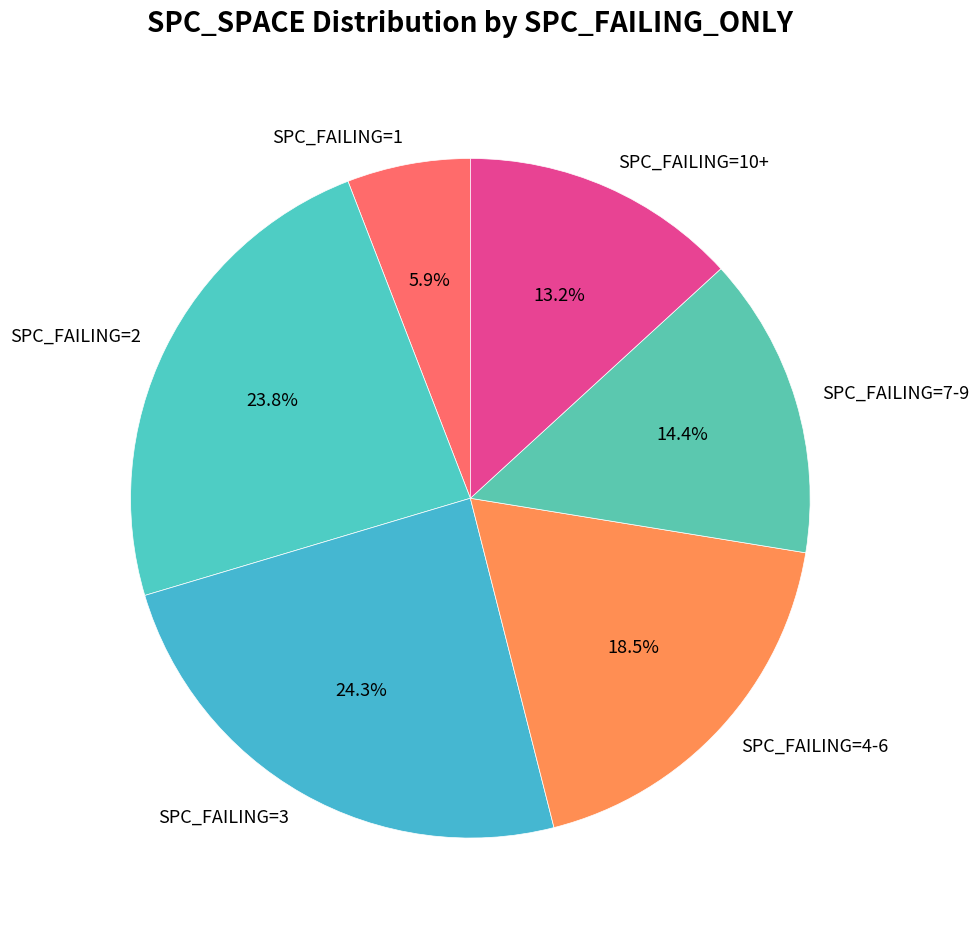

Does SPC_FAILING=4-6 represent more than half of the total?

No